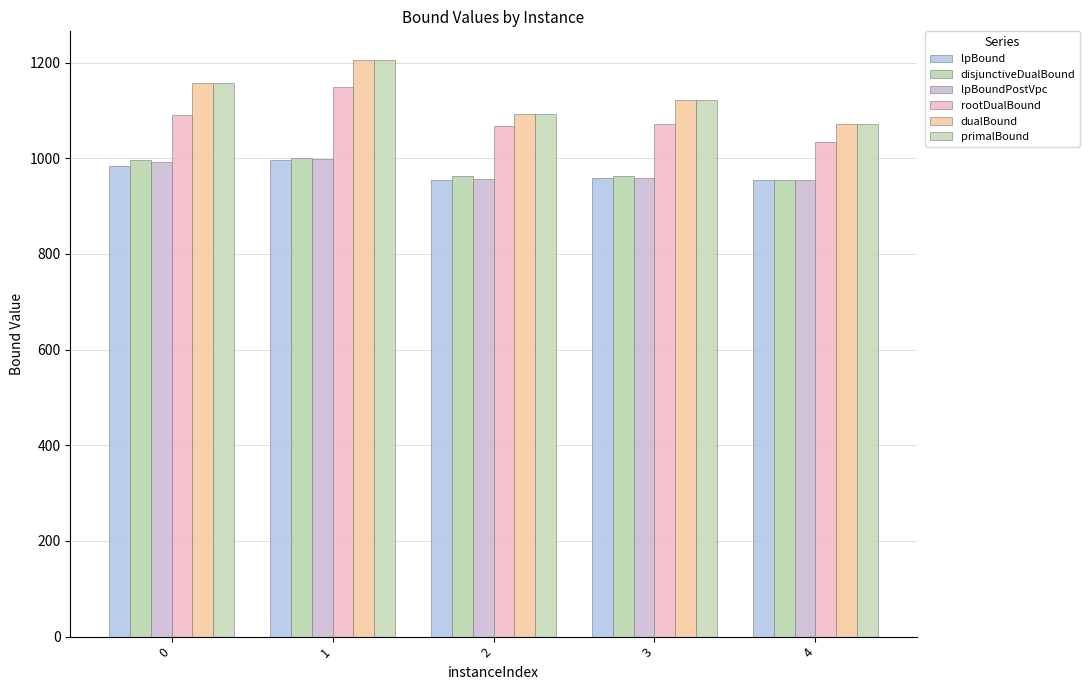

Are the bars grouped side by side (vs. stacked)?

Yes